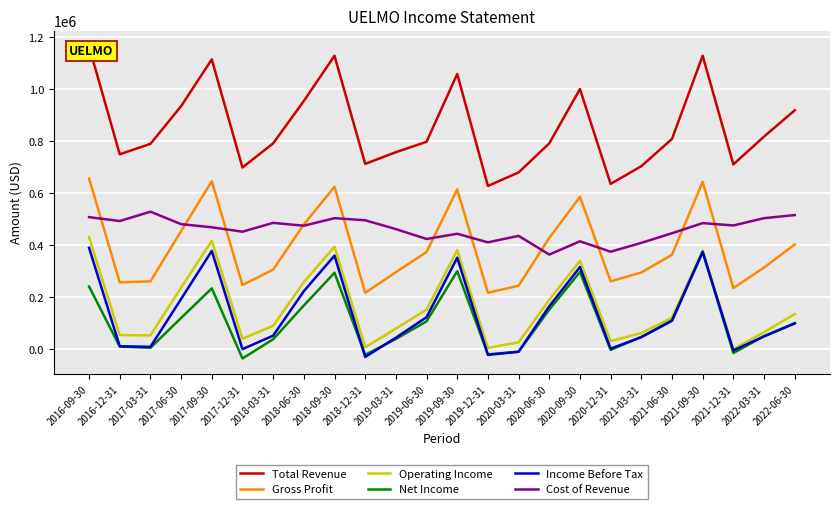

The value of Operating Income at 2019-06-30 is 270929. True or false?

False